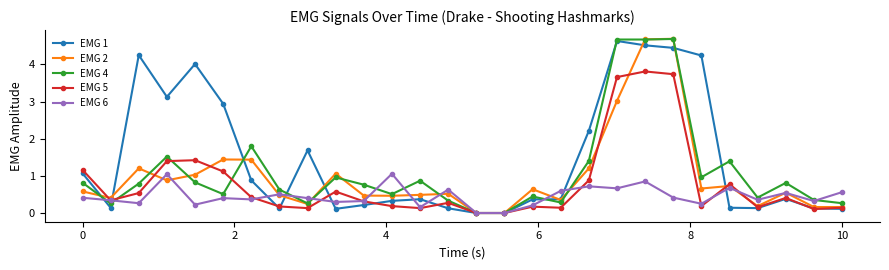

Which series has the largest total across all categories?

EMG 1